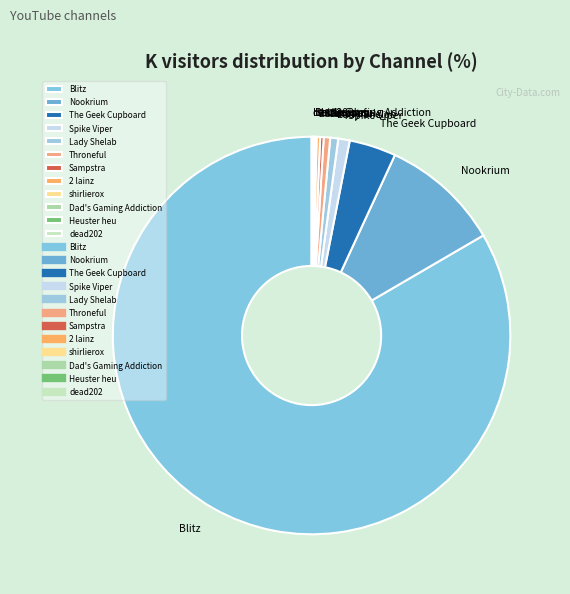

Which slice is the largest?

Blitz